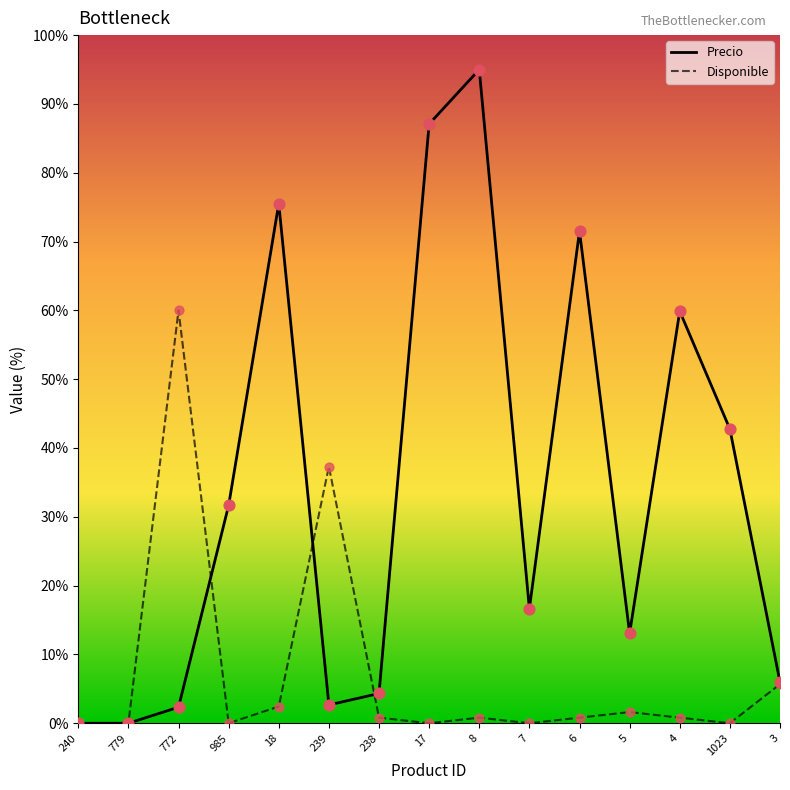

Which series has the largest total across all categories?

Precio